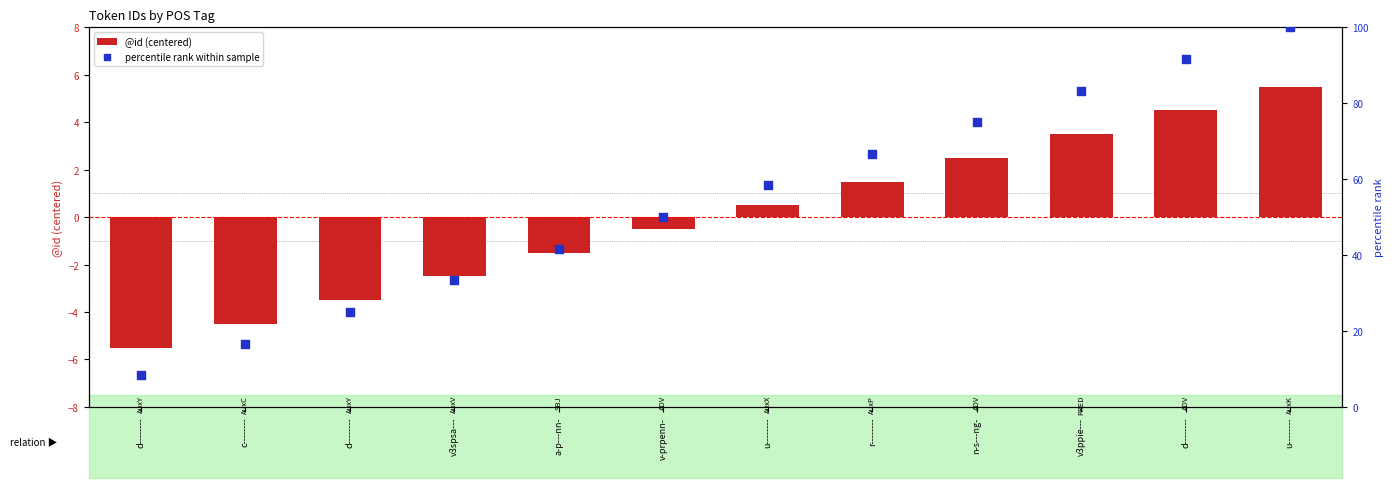

What is the total value across all series at d--------?

2.8